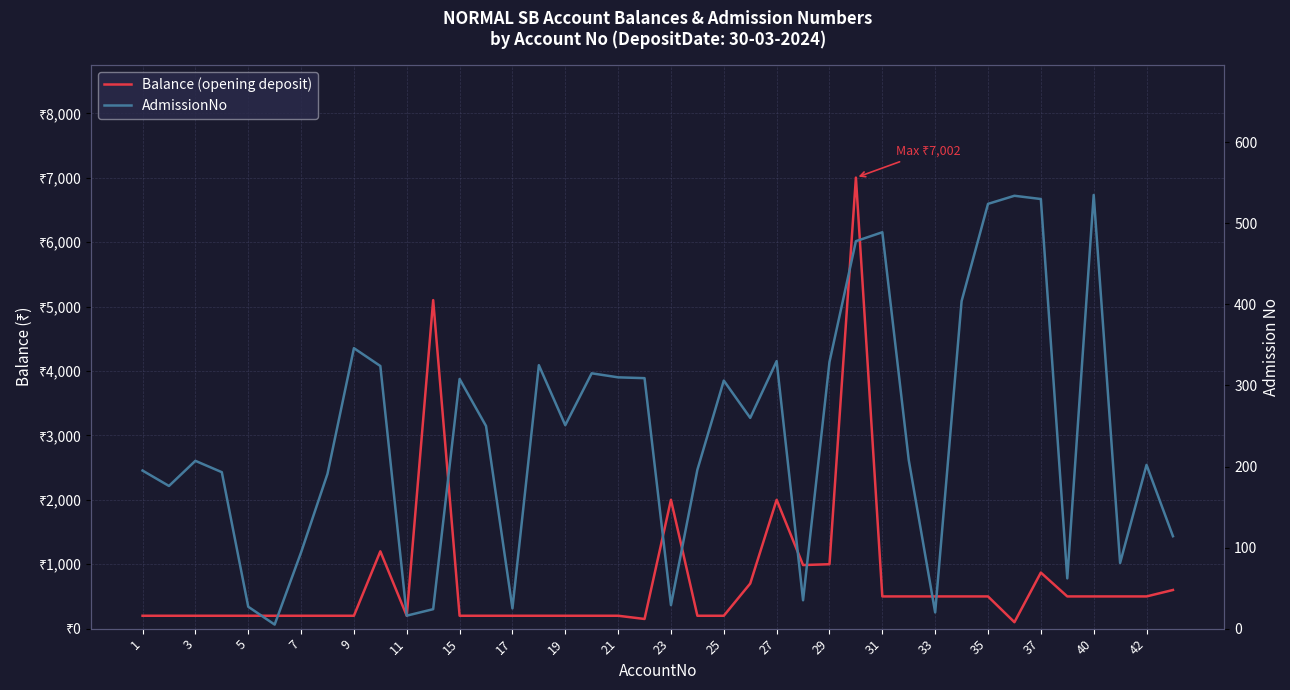

Reading left to right, list all the values displayed in this chart.

Balance (opening deposit): 200	200	200	200	200	200	200	200	200	1200	200	5100	200	200	200	200	200	200	200	150	2000	200	200	700	2000	987	1000	7002	500	500	500	500	500	100	870	500	500	500	500	600
AdmissionNo: 195	176	207	193	27	5	94	191	346	324	16	24	308	250	25	325	251	315	310	309	29	196	306	260	330	35	329	478	489	208	20	404	524	534	530	62	535	81	202	114